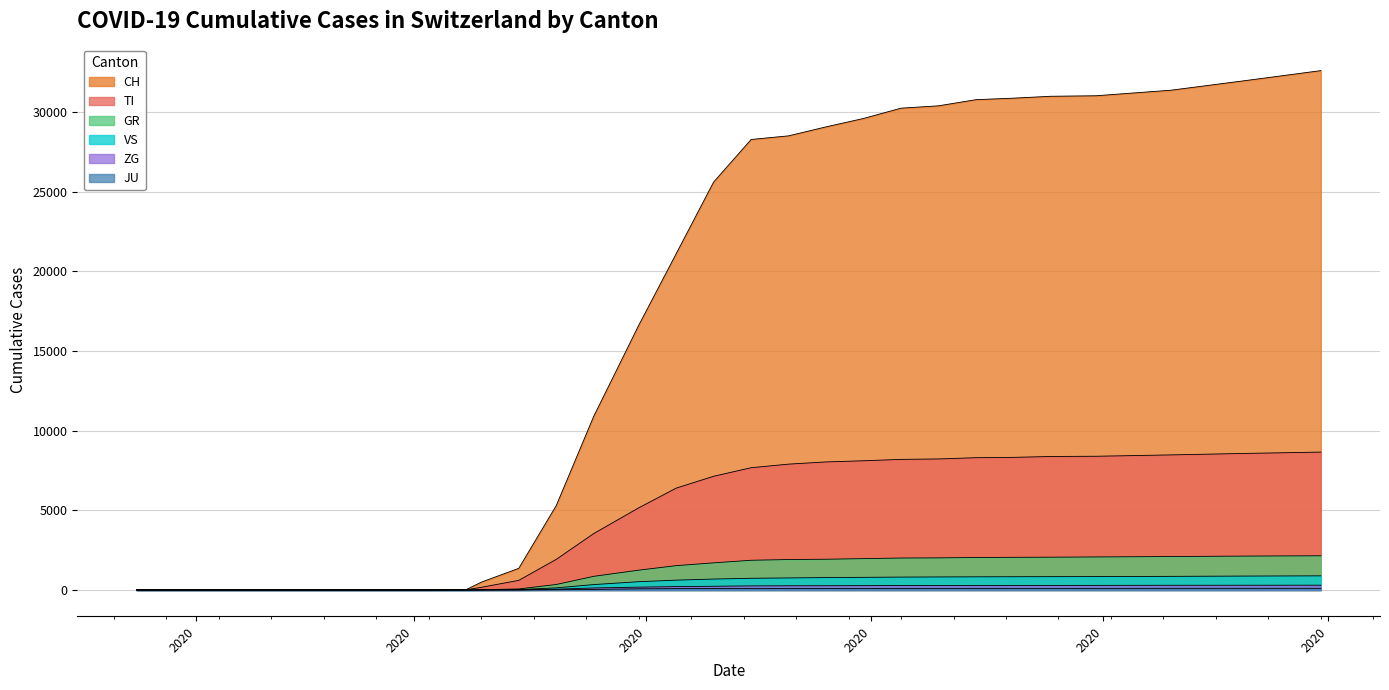

At how many categories does at least one series exceed 10300?

17